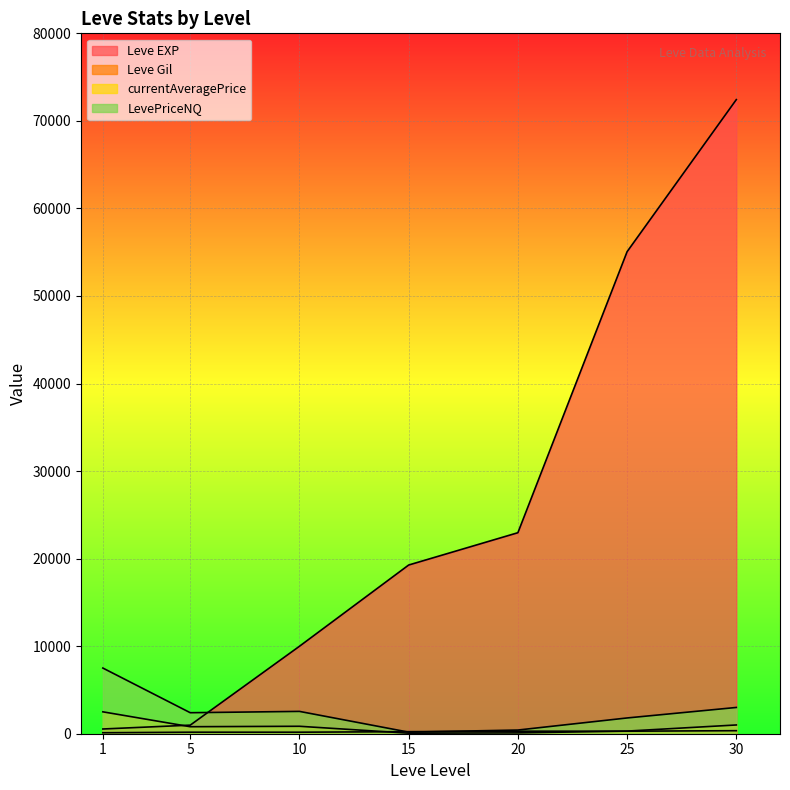

True or false: LevePriceNQ and currentAveragePrice intersect in this chart.

False